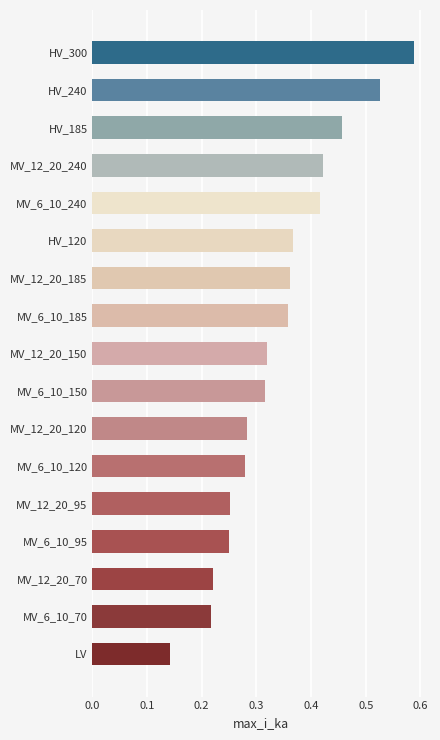

What is the sum of all values?

5.8